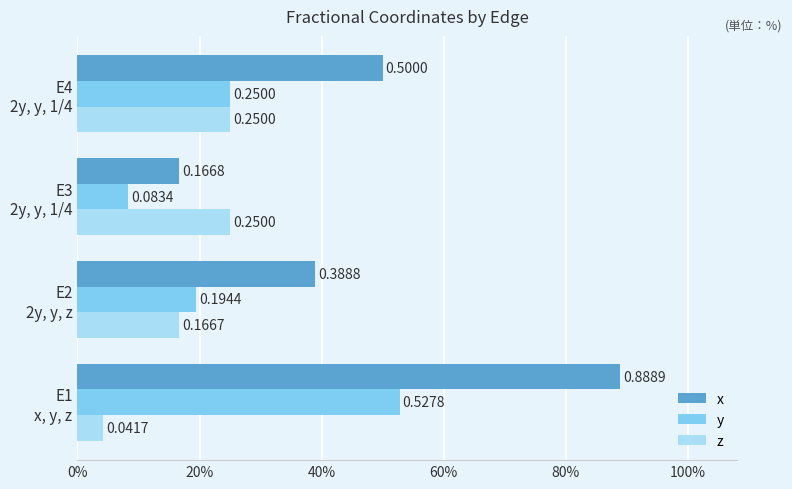

What are all the series names shown in the legend?

x, y, z